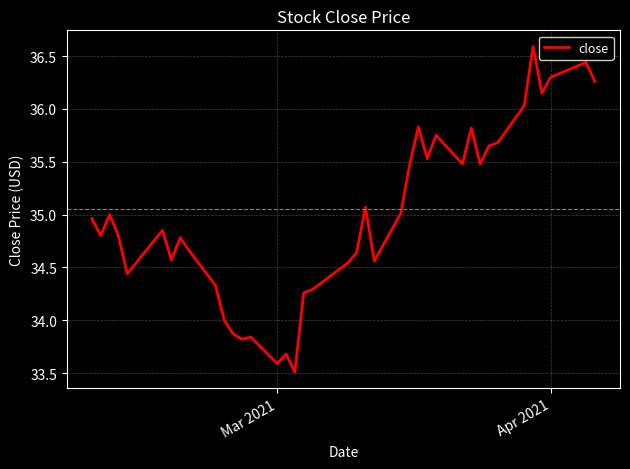

What is the smallest value displayed?

33.5